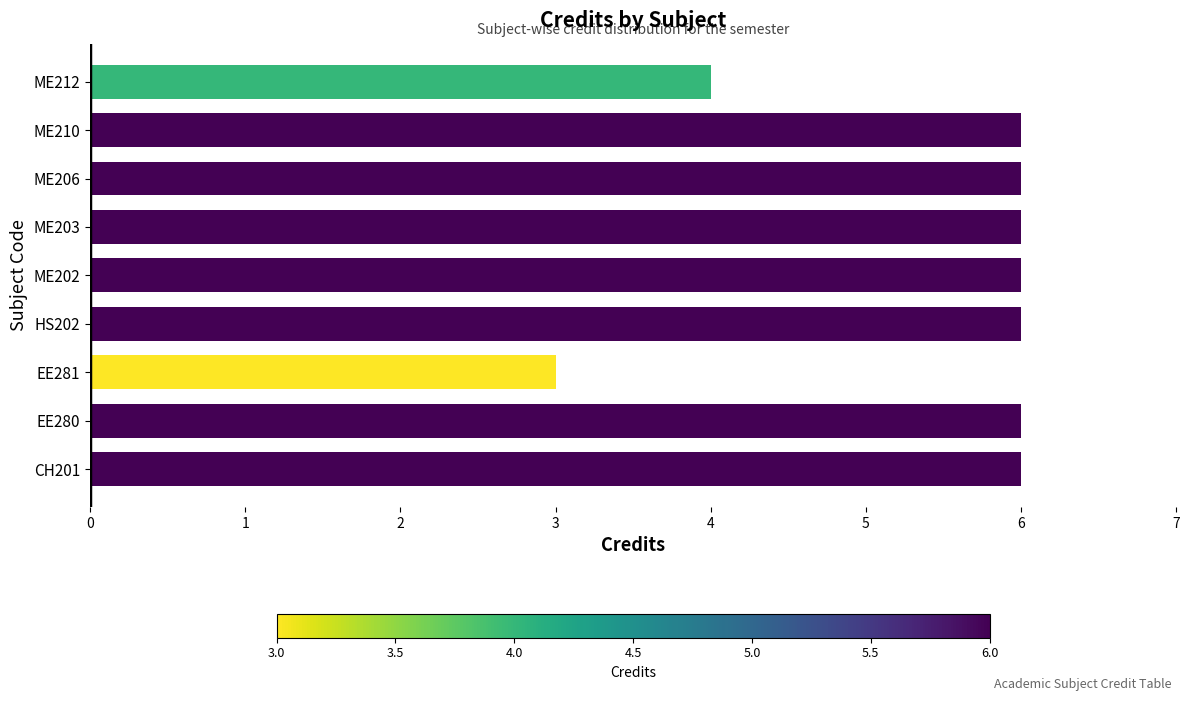

Are the bars grouped side by side (vs. stacked)?

No